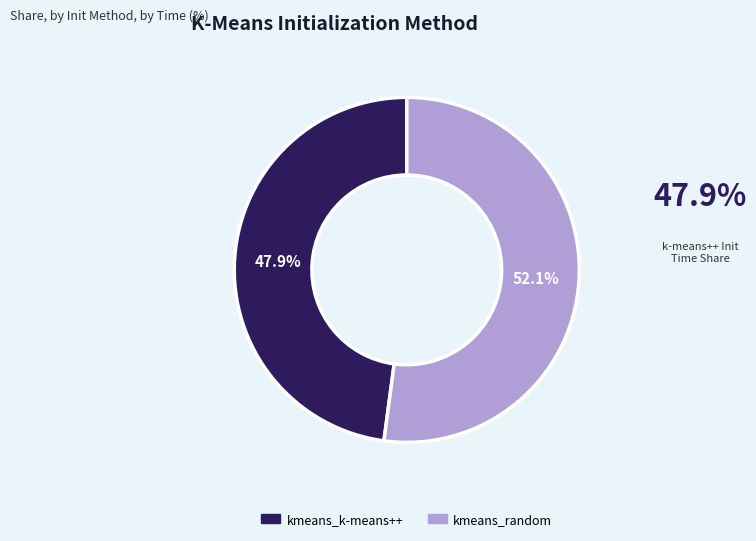

What is the largest slice in the pie chart?

kmeans_random